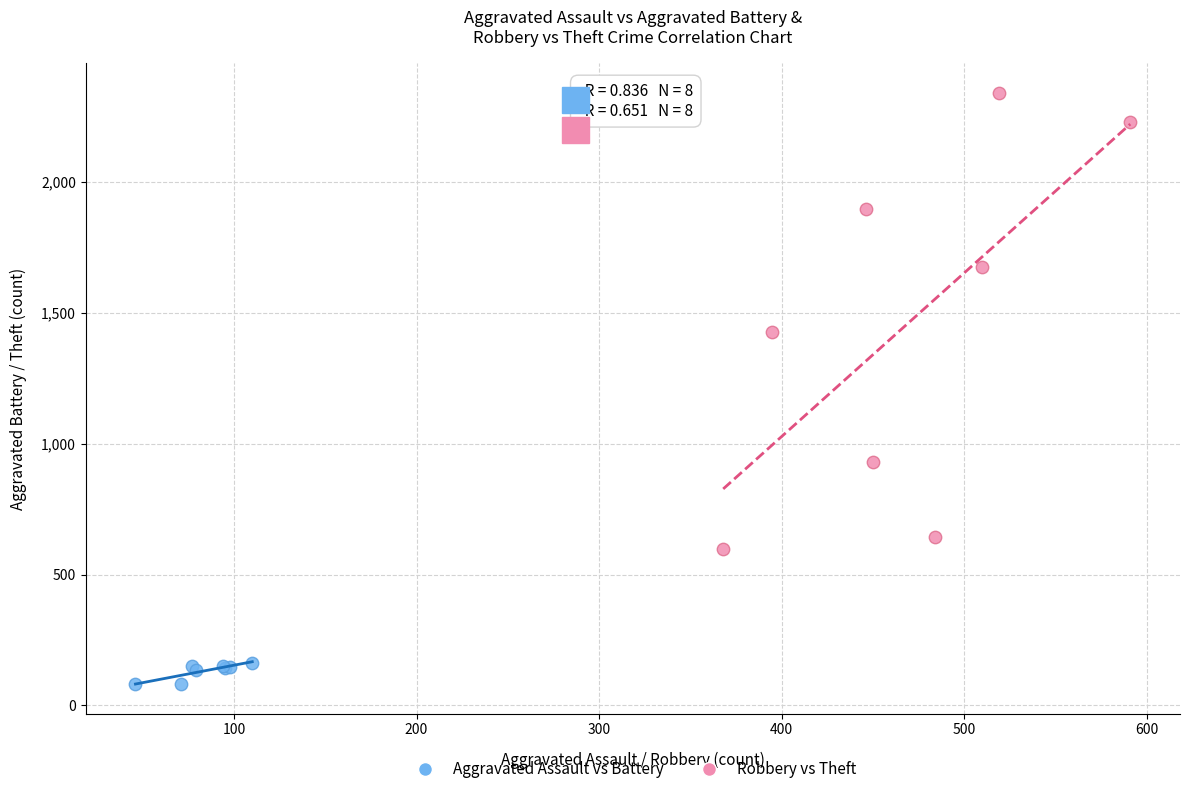

Which series contains the lowest Y value?

Aggravated Assault vs Battery